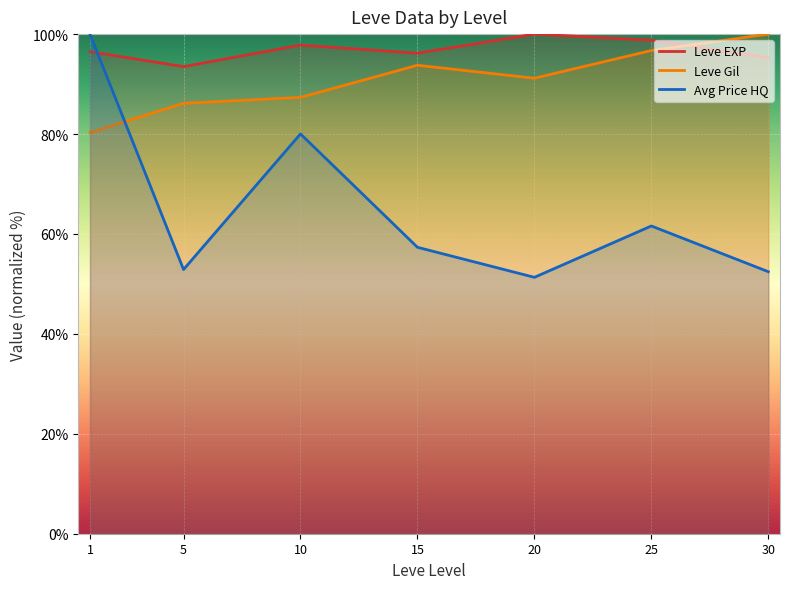

Count the number of data series in this chart.

3